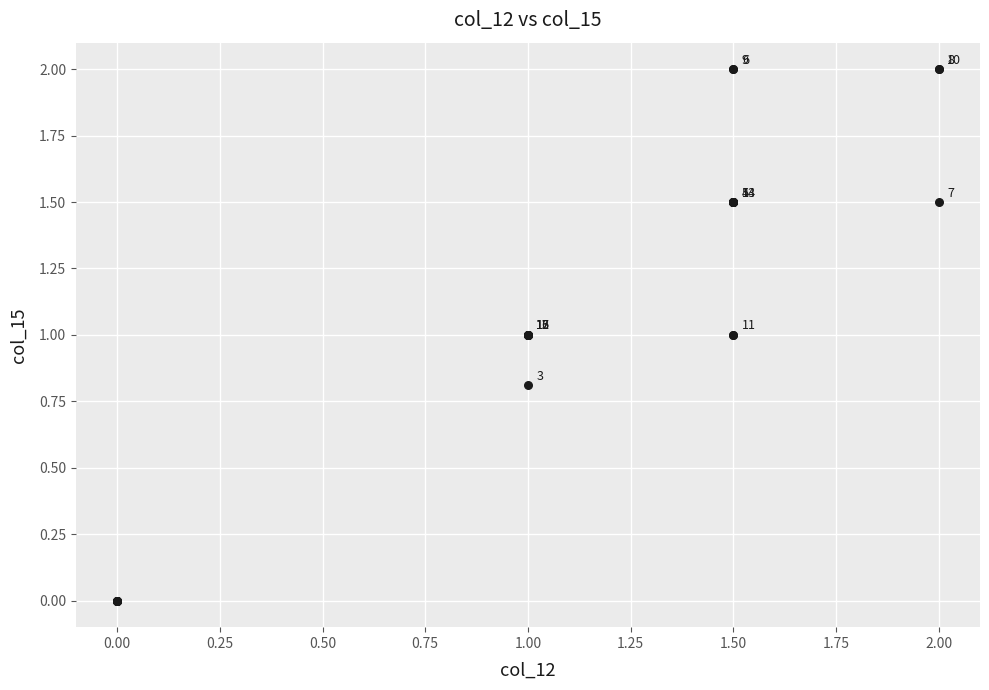

What Y value in the scatter plot is closest to 1?

1.0